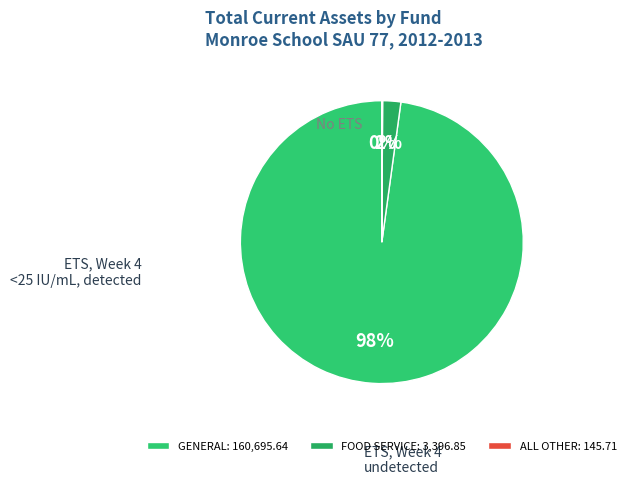

What percentage is the FOOD SERVICE slice, to the nearest percent?

2%